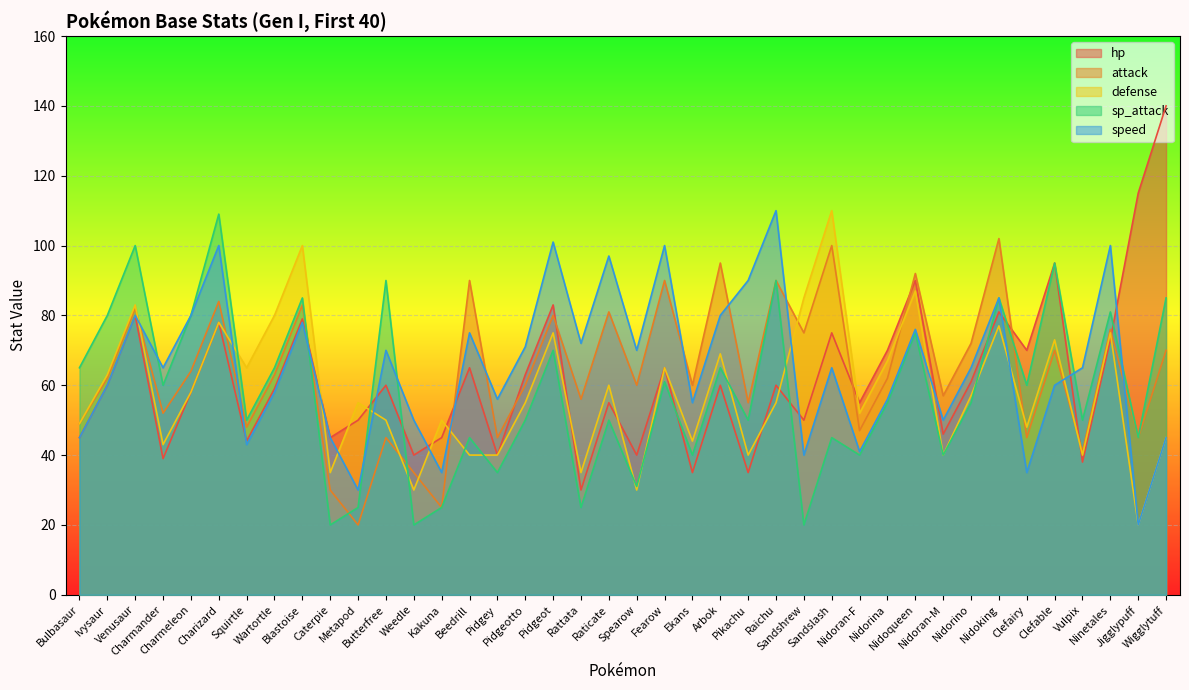

Read the attack value at Sandslash.

100